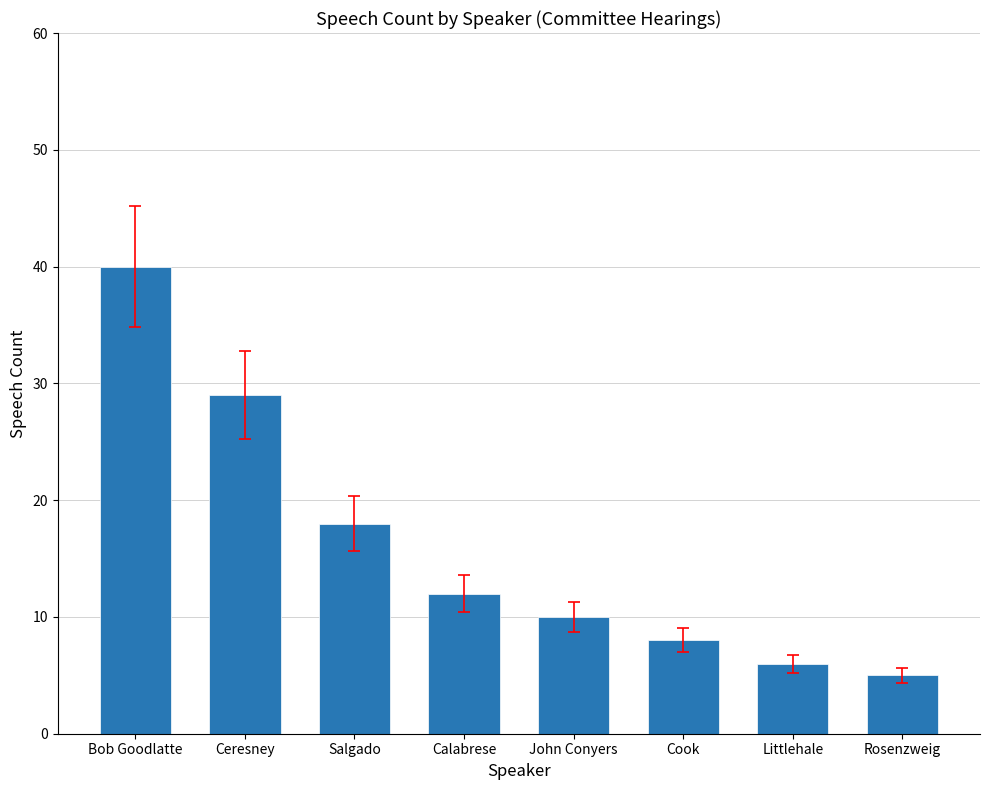

How many bars are there in total?

8